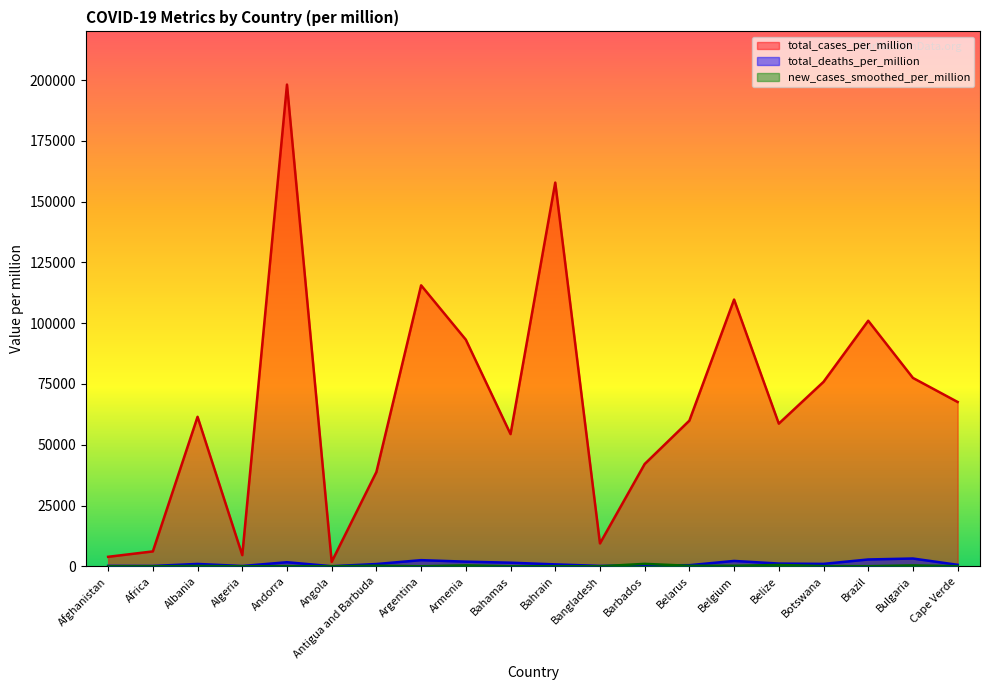

True or false: total_deaths_per_million has a value of 181.7 at Afghanistan.

True